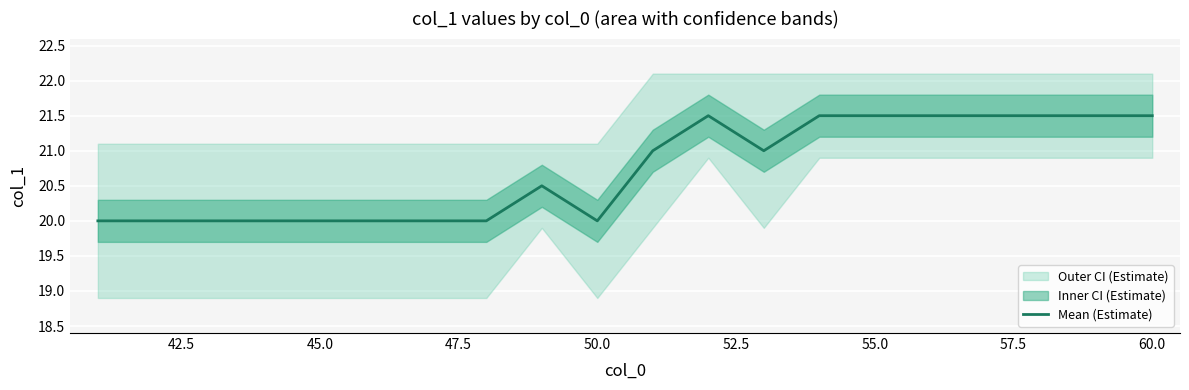

What is the highest value of the Mean (Estimate) series?

21.5